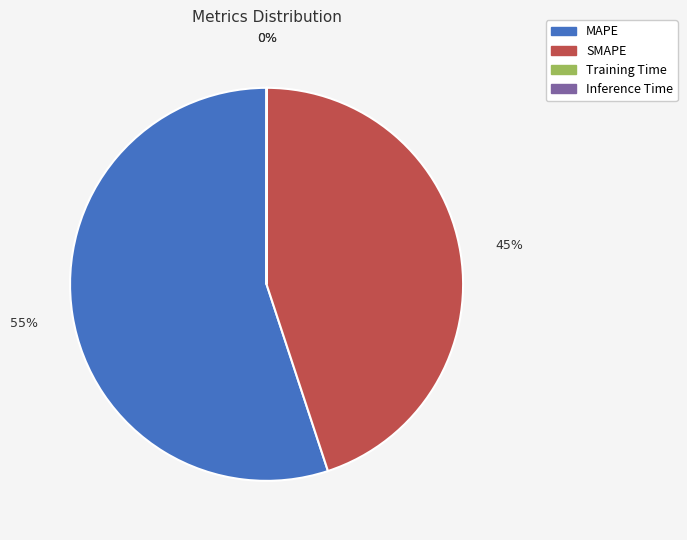

Is there any slice that represents more than half of the pie?

Yes